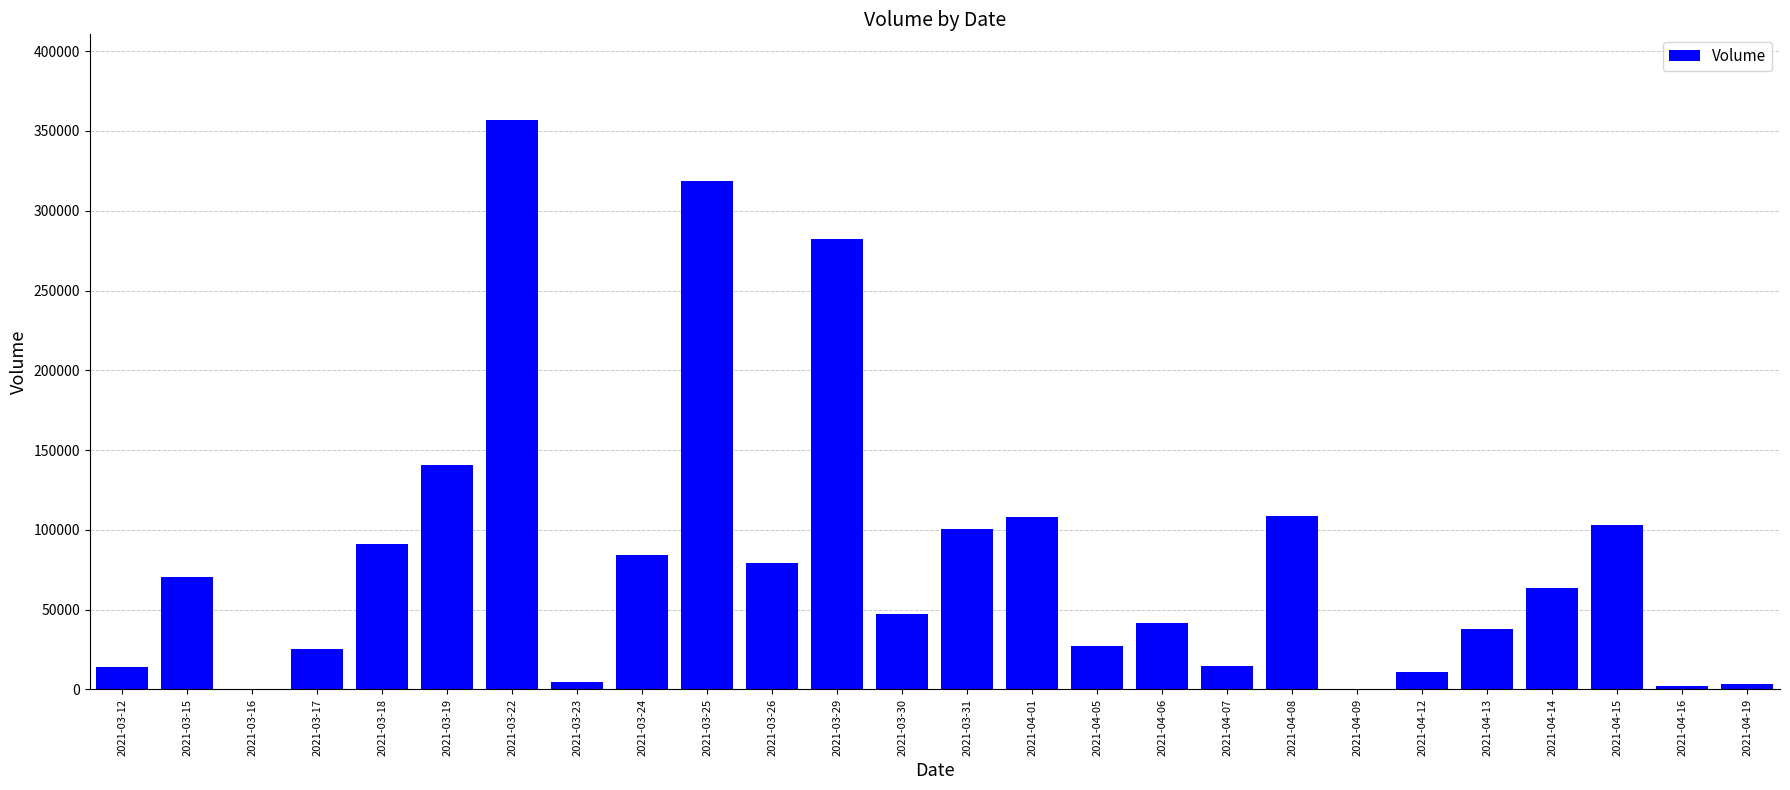

At which category does the chart reach its peak across all series?

2021-03-22